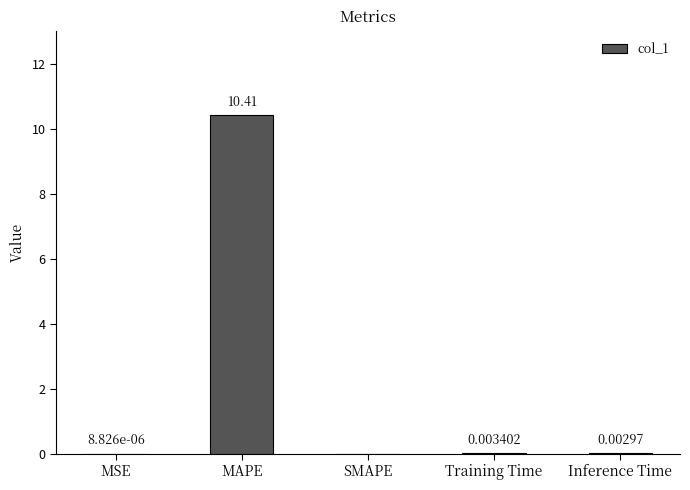

At which label is the value closest to 5?

Training Time